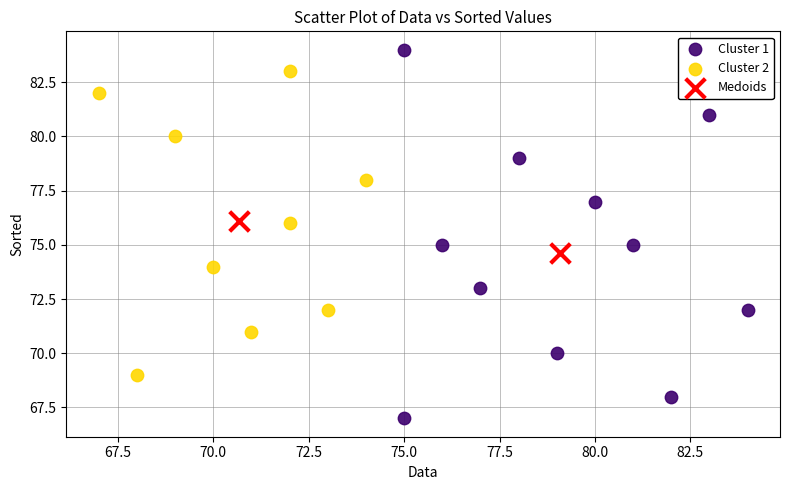

What are all the series names shown in the legend?

Cluster 1, Cluster 2, Medoids